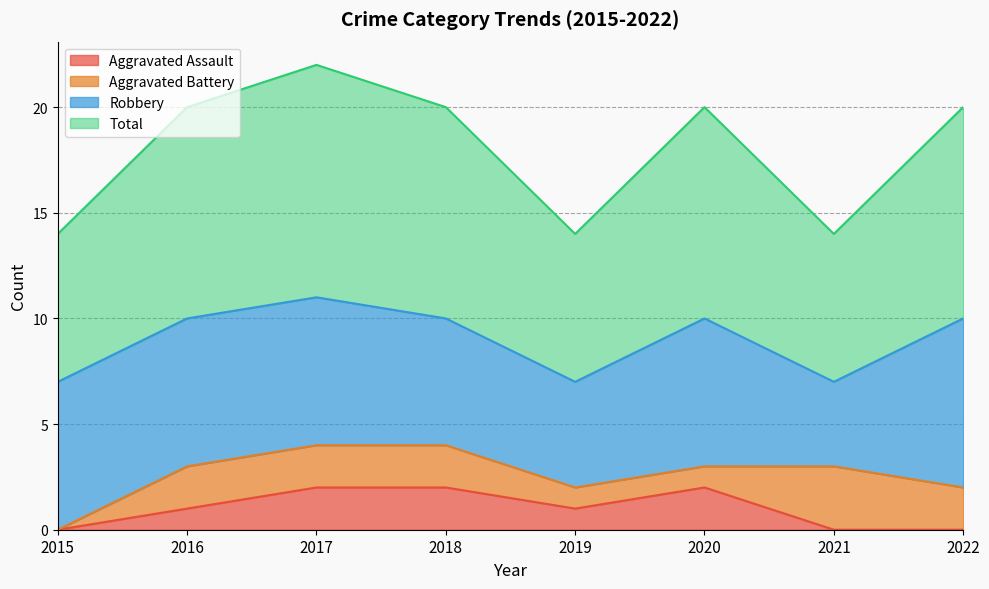

Is it true that Total equals 3 at 2018?

False